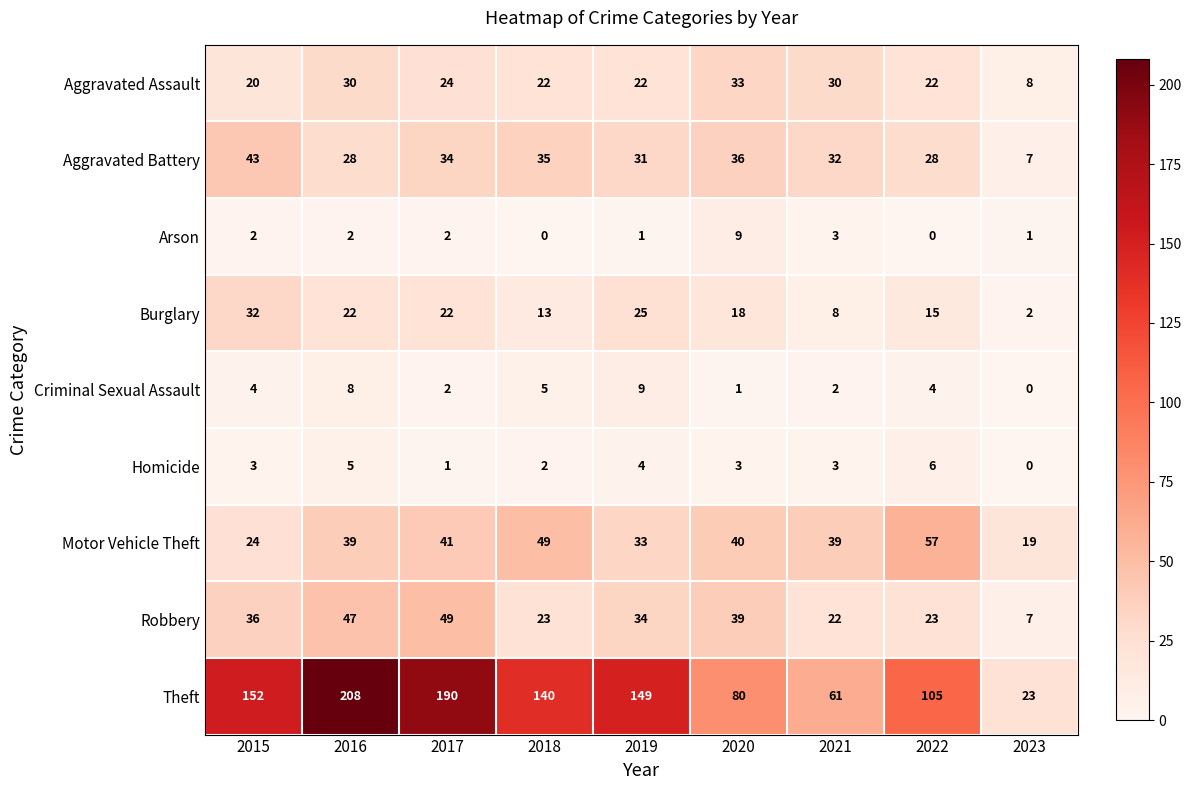

What is the sum of all Robbery values?

280